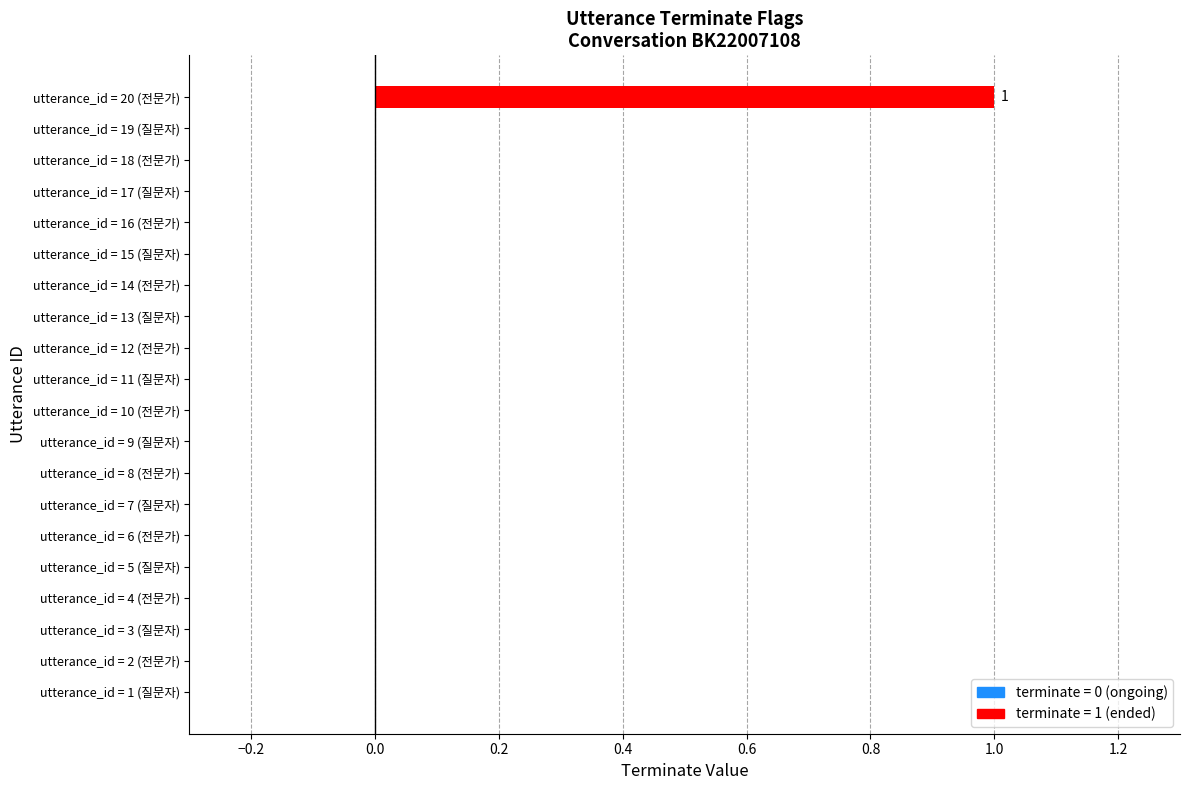

Does the chart contain stacked bars?

No